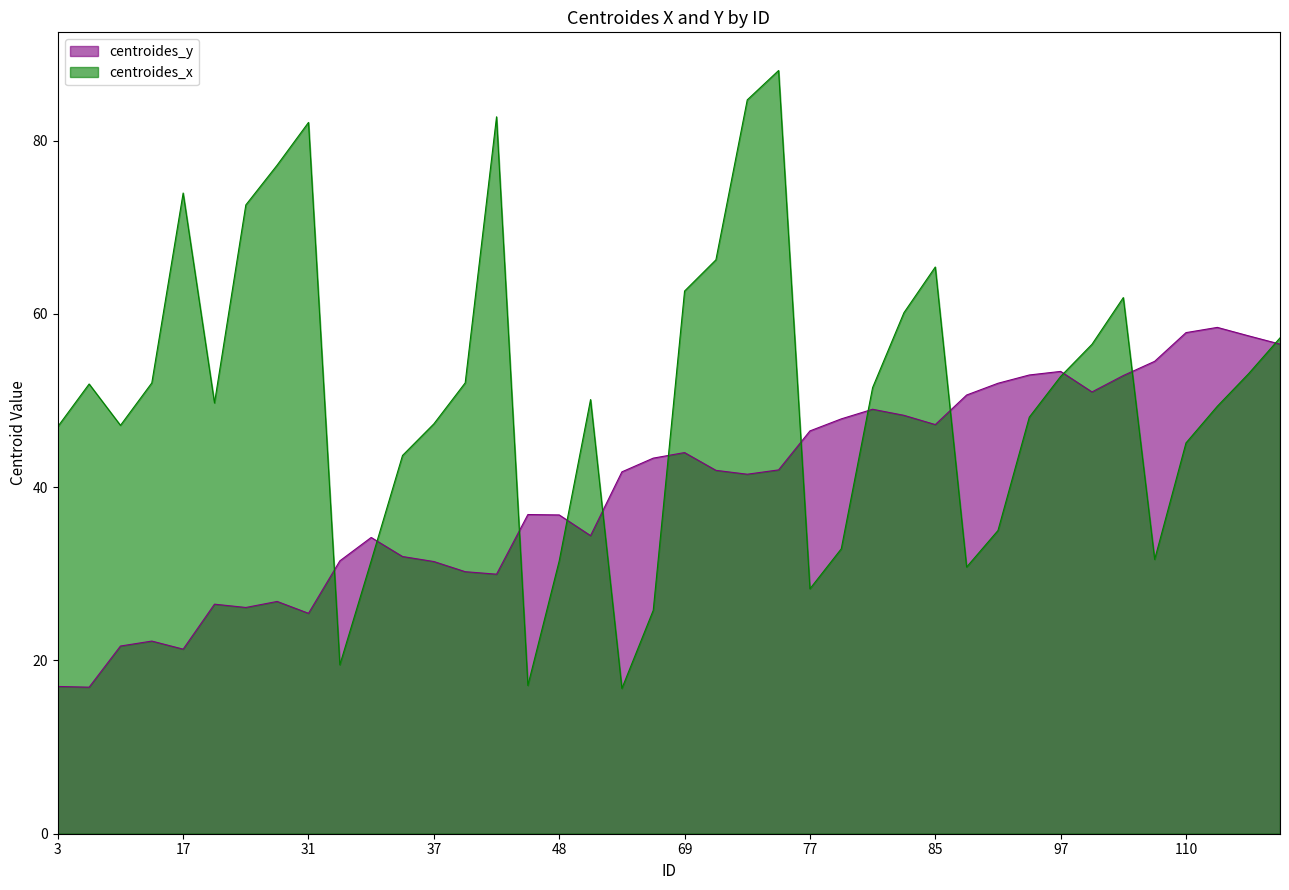

At which category does centroides_x reach its first local peak?

4